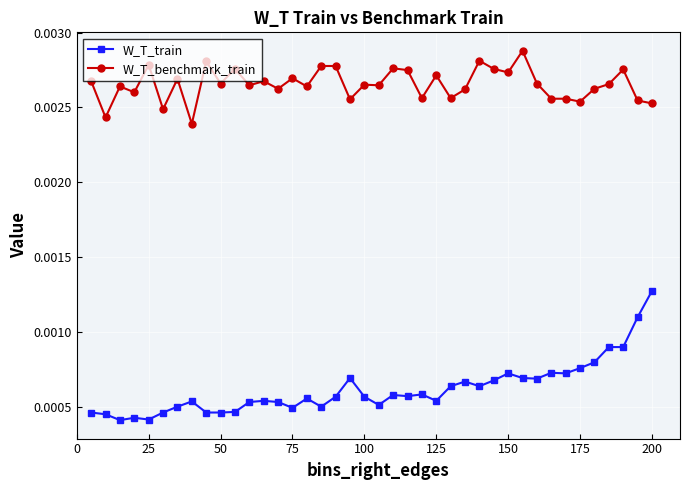

True or false: W_T_train has more than 0 interior local peaks.

True